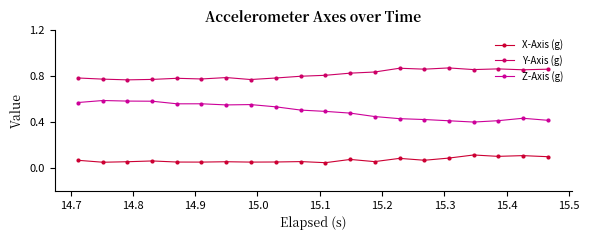

Rank the series by their average value, from highest to lowest.

Y-Axis (g), Z-Axis (g), X-Axis (g)